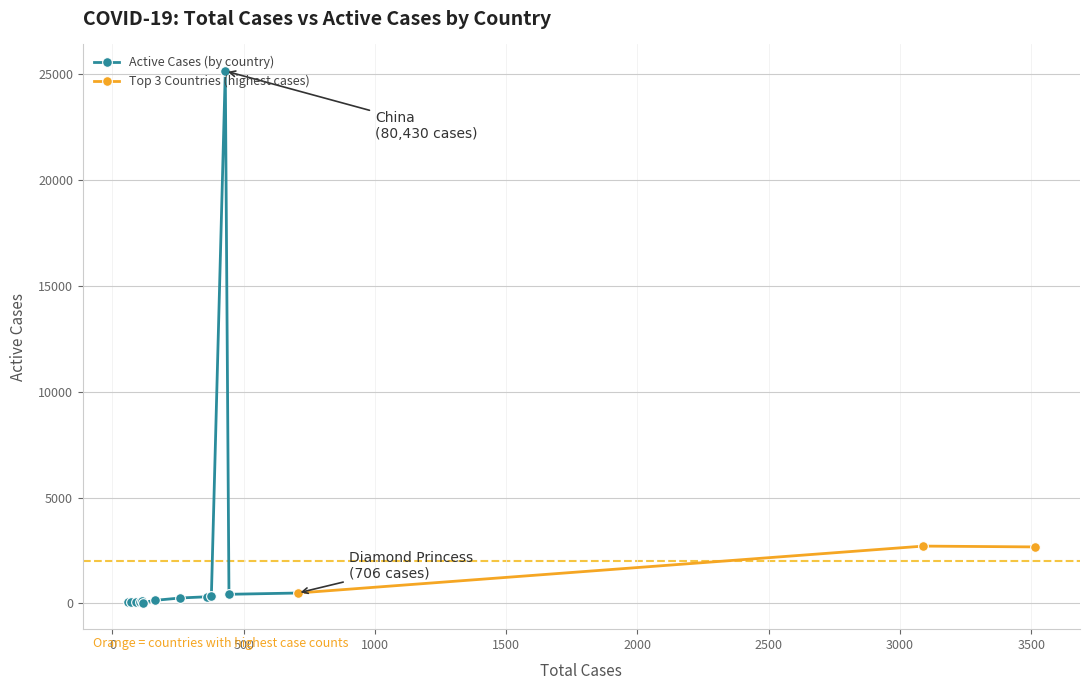

How many values in the TotalCases series are below 259?

7